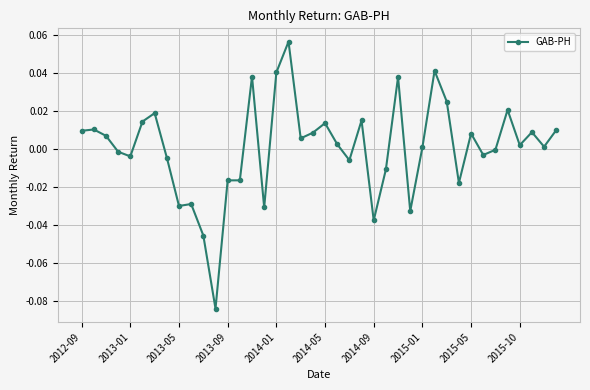

True or false: there are more than 0 points higher than both neighbors.

True